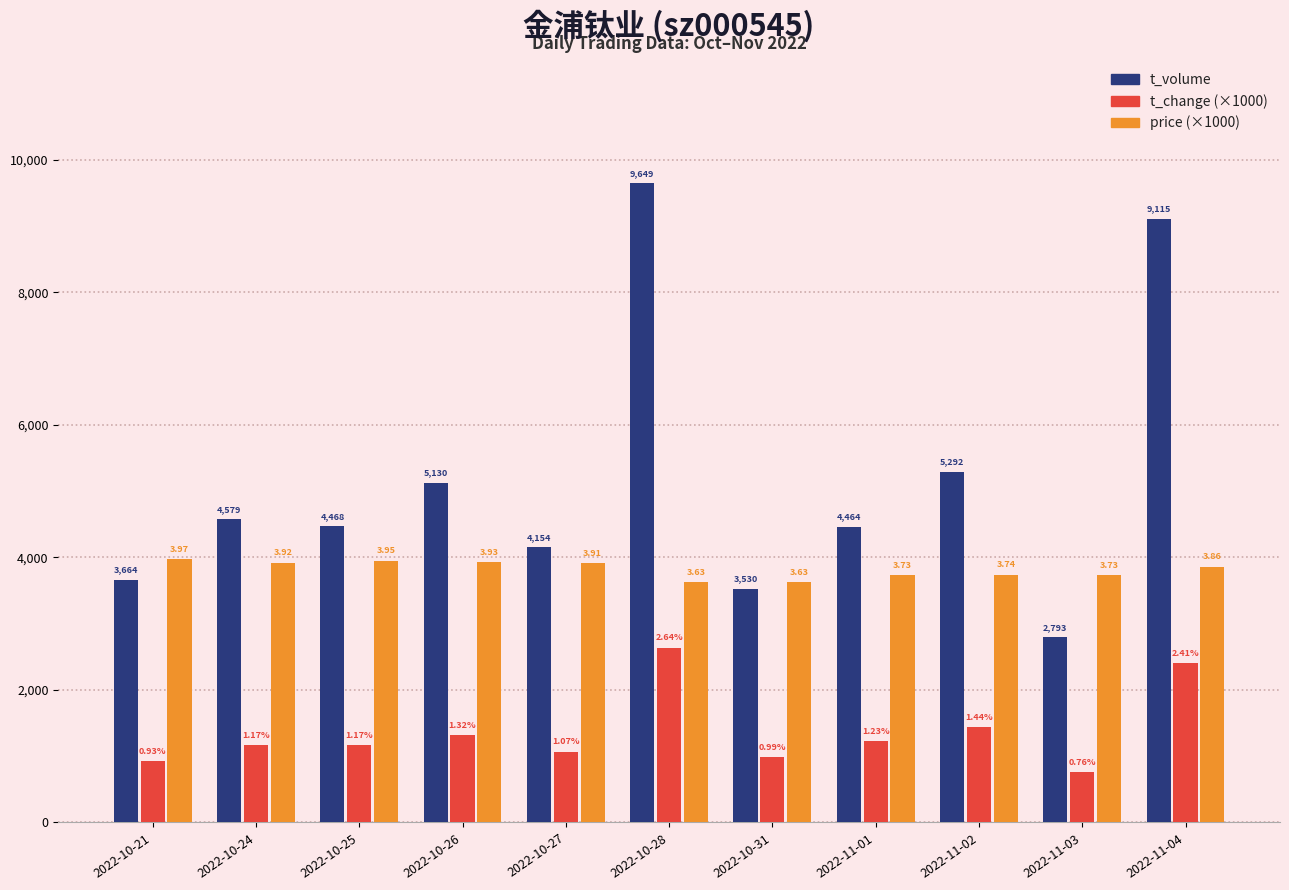

How many bars are there in total?

33